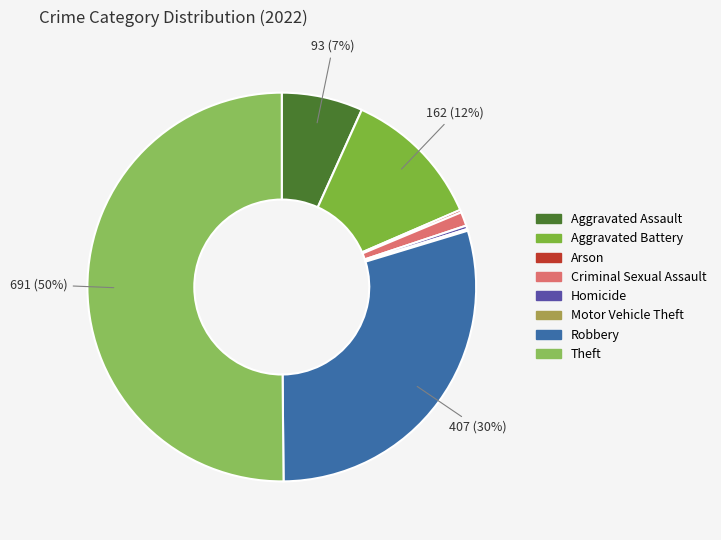

Which has a higher value, Theft or Motor Vehicle Theft?

Theft